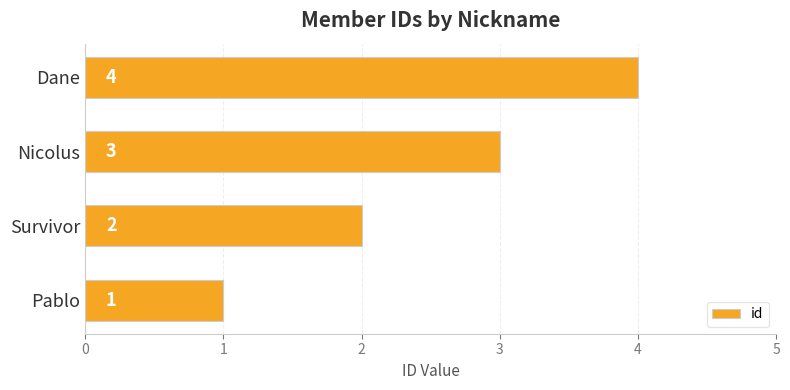

What is the change in value from Pablo to Survivor?

+1